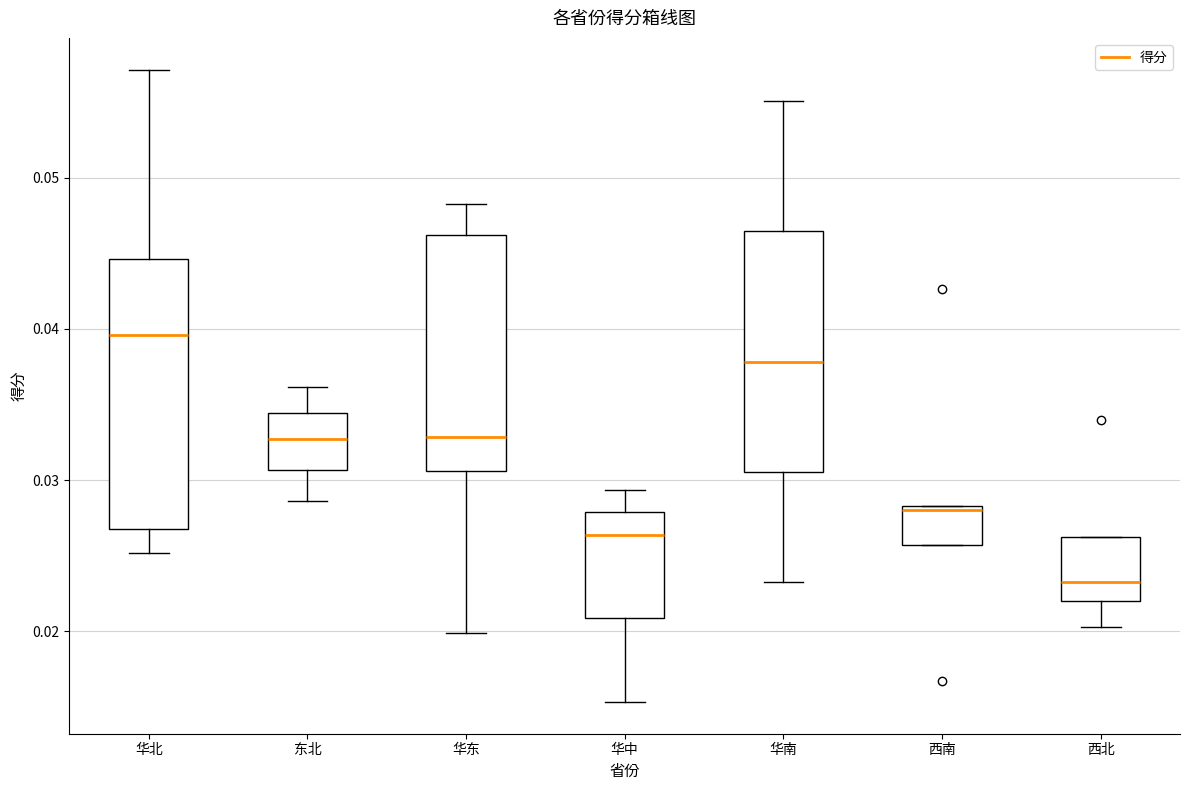

Where does the upper whisker of the box for 东北 end on the y-axis? The values are not printed on the chart, so give them approximately, as read against the axis.

0.036